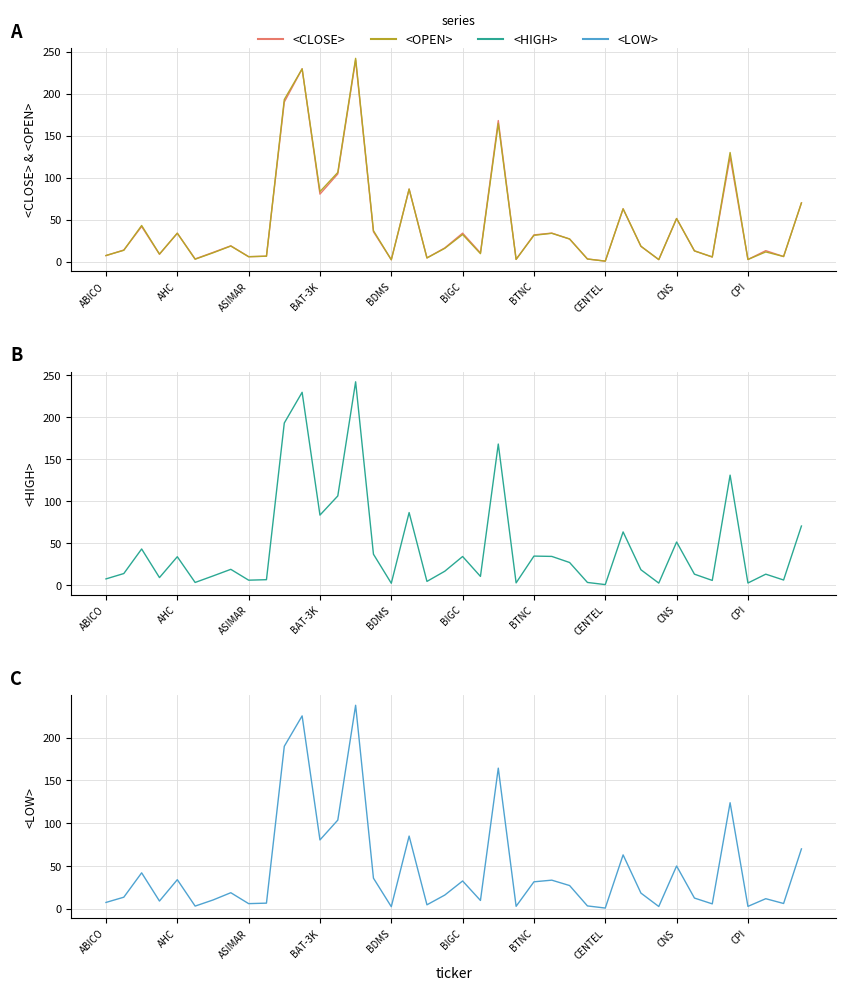

What are all the series names shown in the legend?

<CLOSE>, <OPEN>, <HIGH>, <LOW>